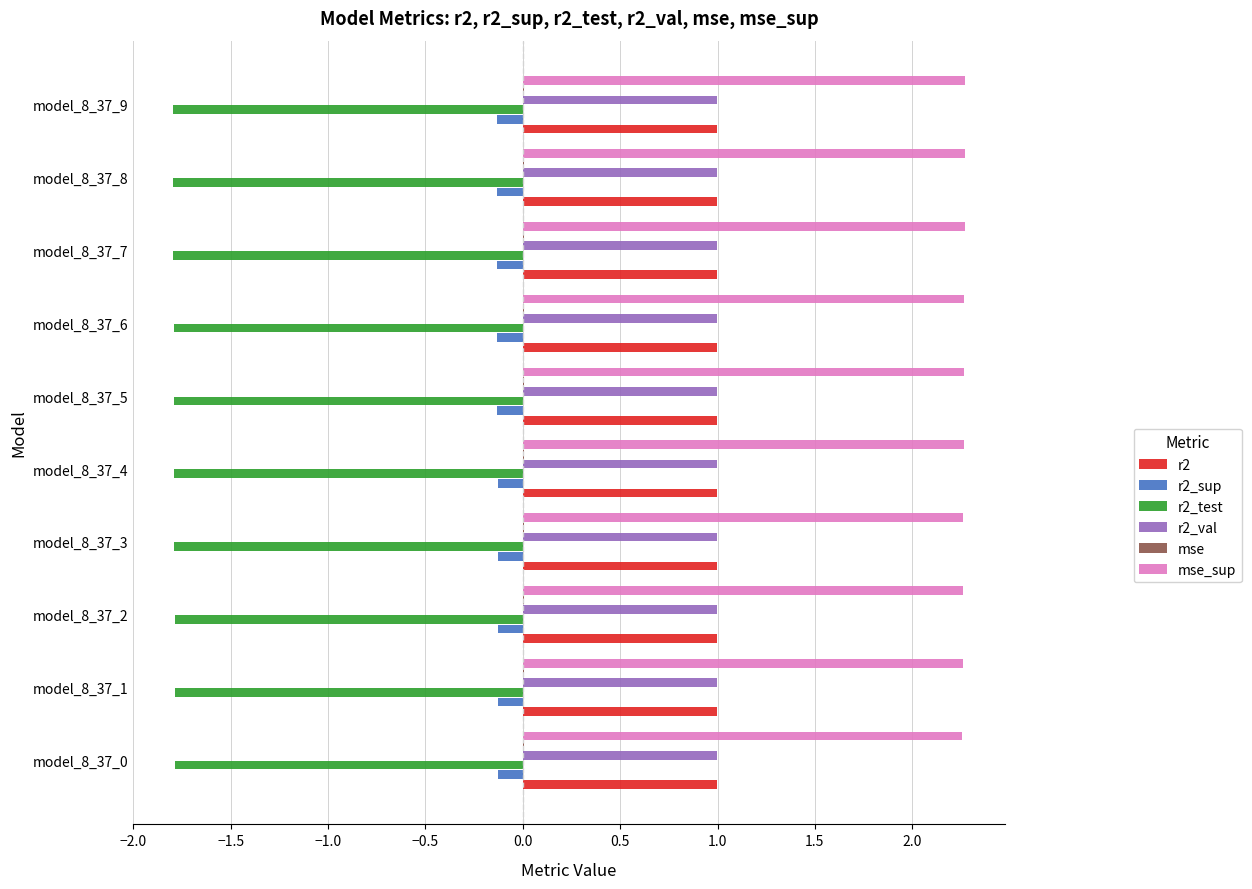

What is the sum of all r2_test values?

-17.9